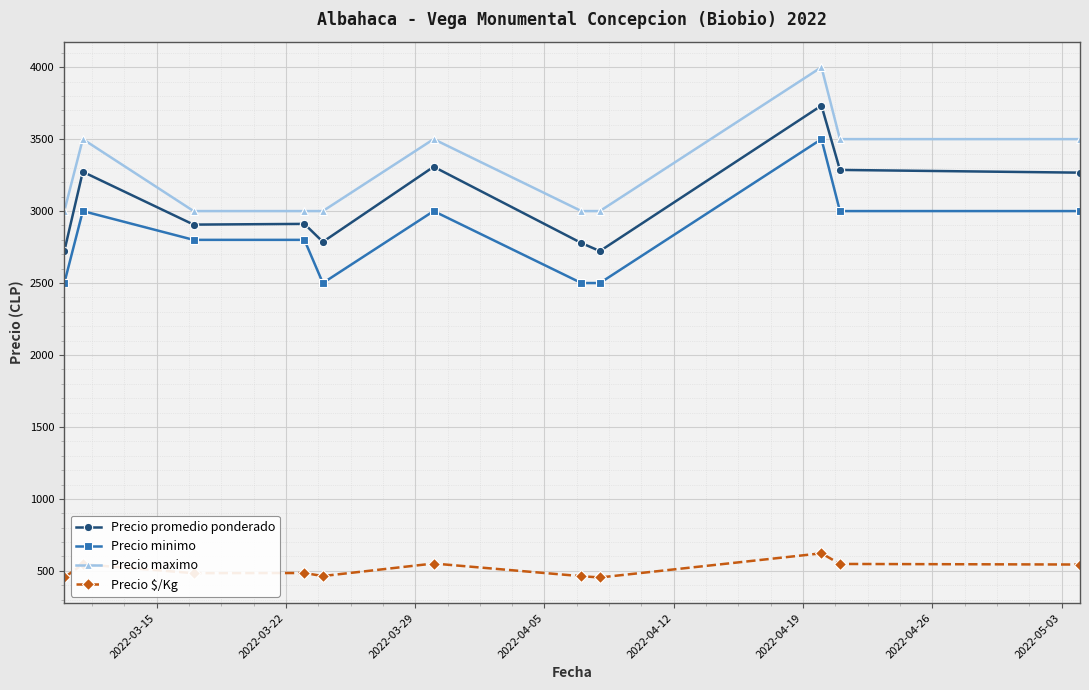

Which series has the largest total across all categories?

Precio maximo